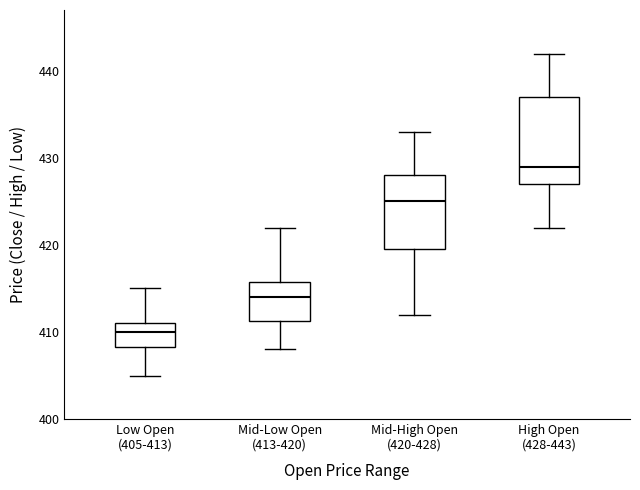

Which box has the lowest median line?

Low Open (405-413)